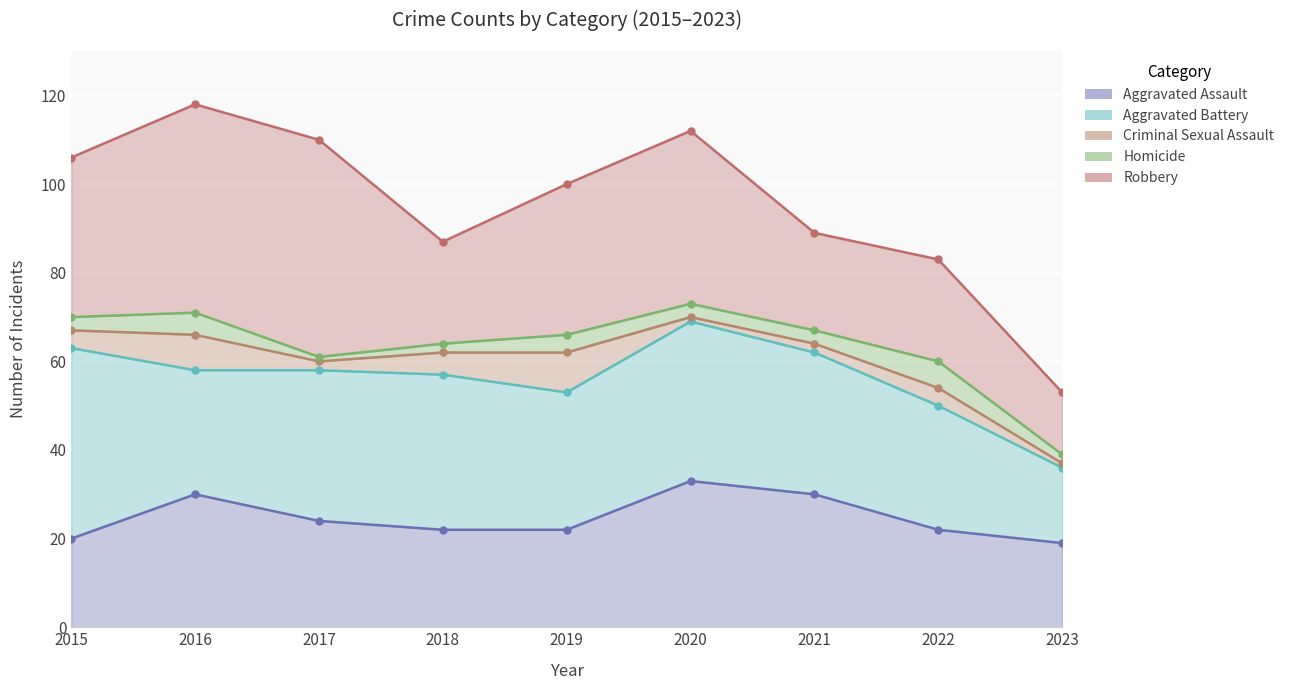

What are all the series names shown in the legend?

Aggravated Assault, Aggravated Battery, Criminal Sexual Assault, Homicide, Robbery